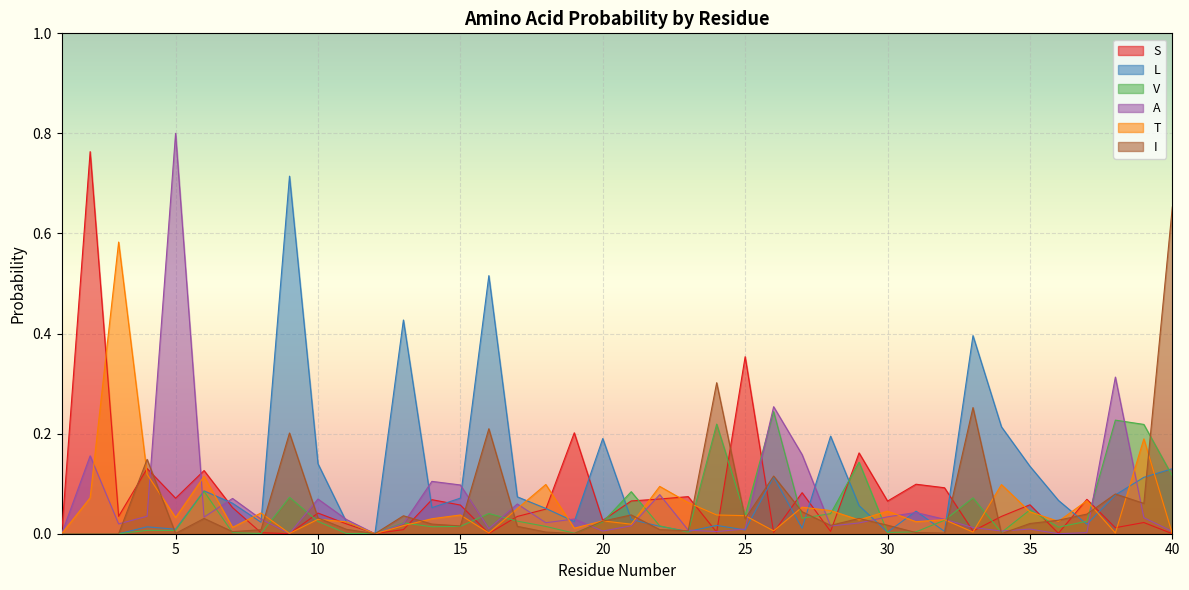

Is the value of T at 8 greater than the value of A at 28?

Yes